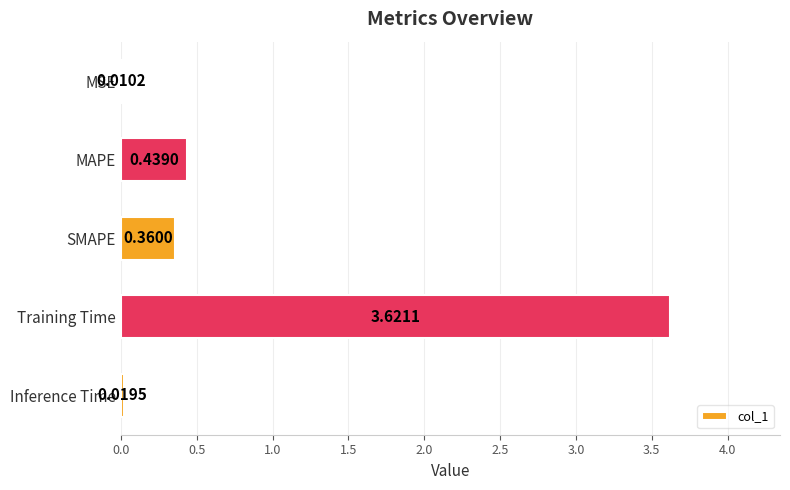

What is the sum of the values at MAPE and Inference Time?

0.5